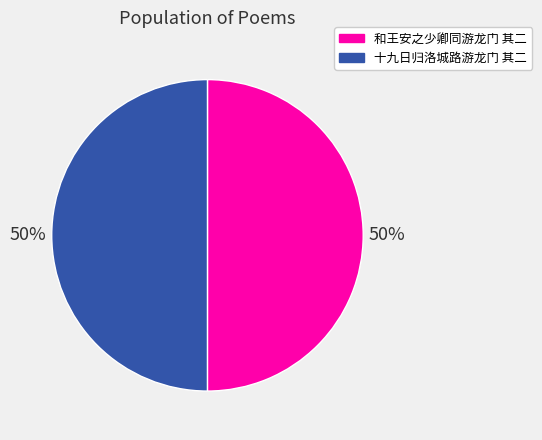

What is the ratio of the value at 和王安之少卿同游龙门 其二 to the value at 十九日归洛城路游龙门 其二?

1.0